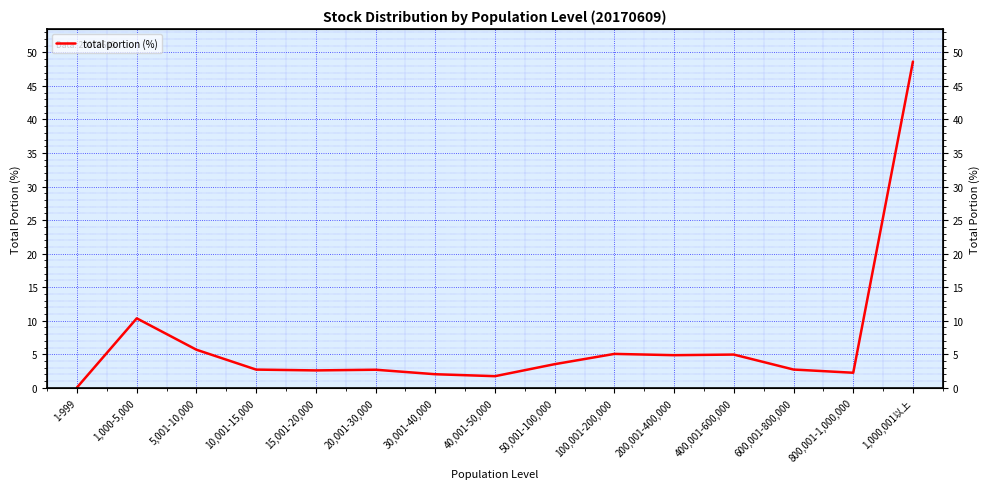

The chart shows a value of 2.7 at 20,001-30,000. True or false?

True